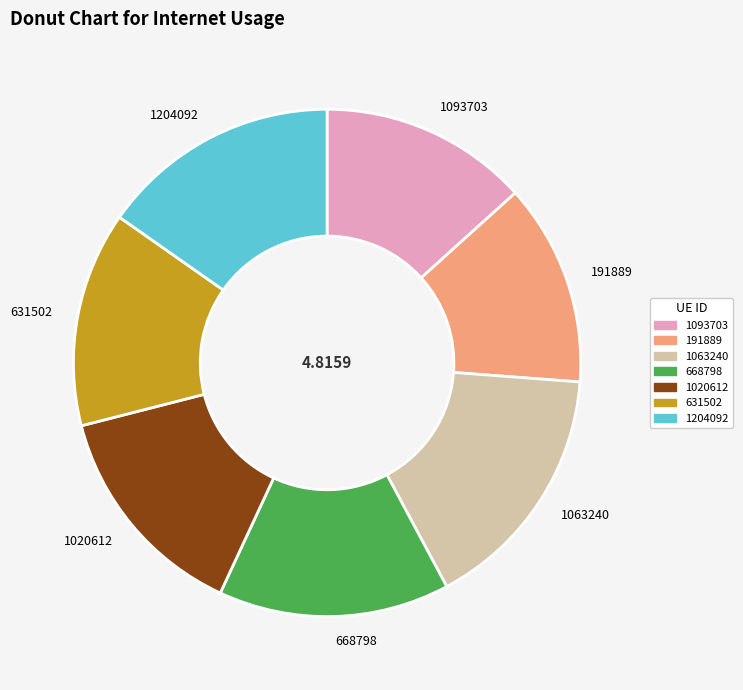

Is there a majority slice in this chart?

No